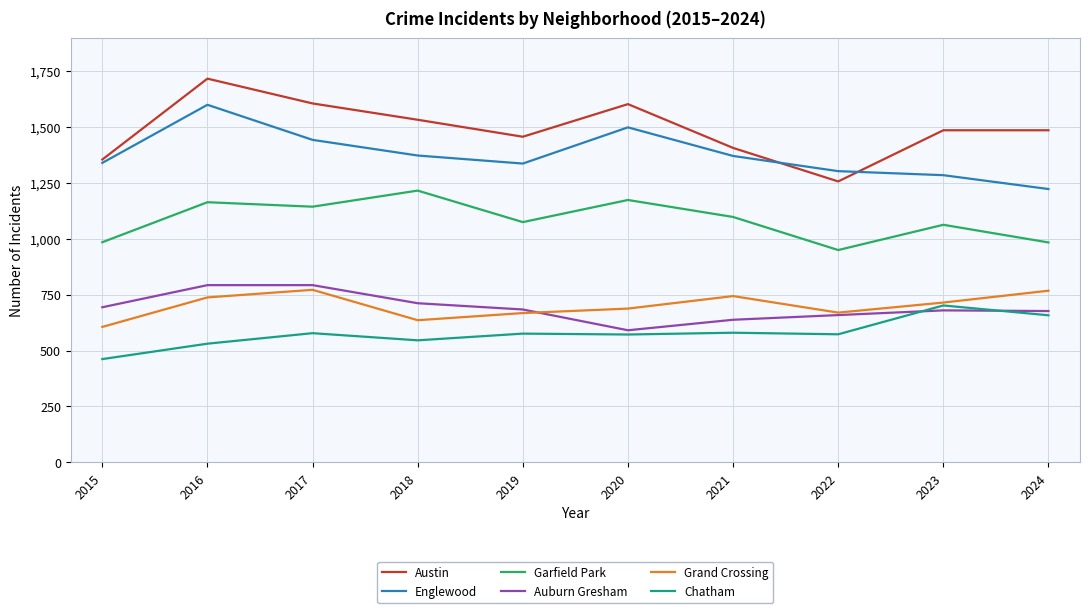

True or false: Auburn Gresham and Austin cross at least once.

False